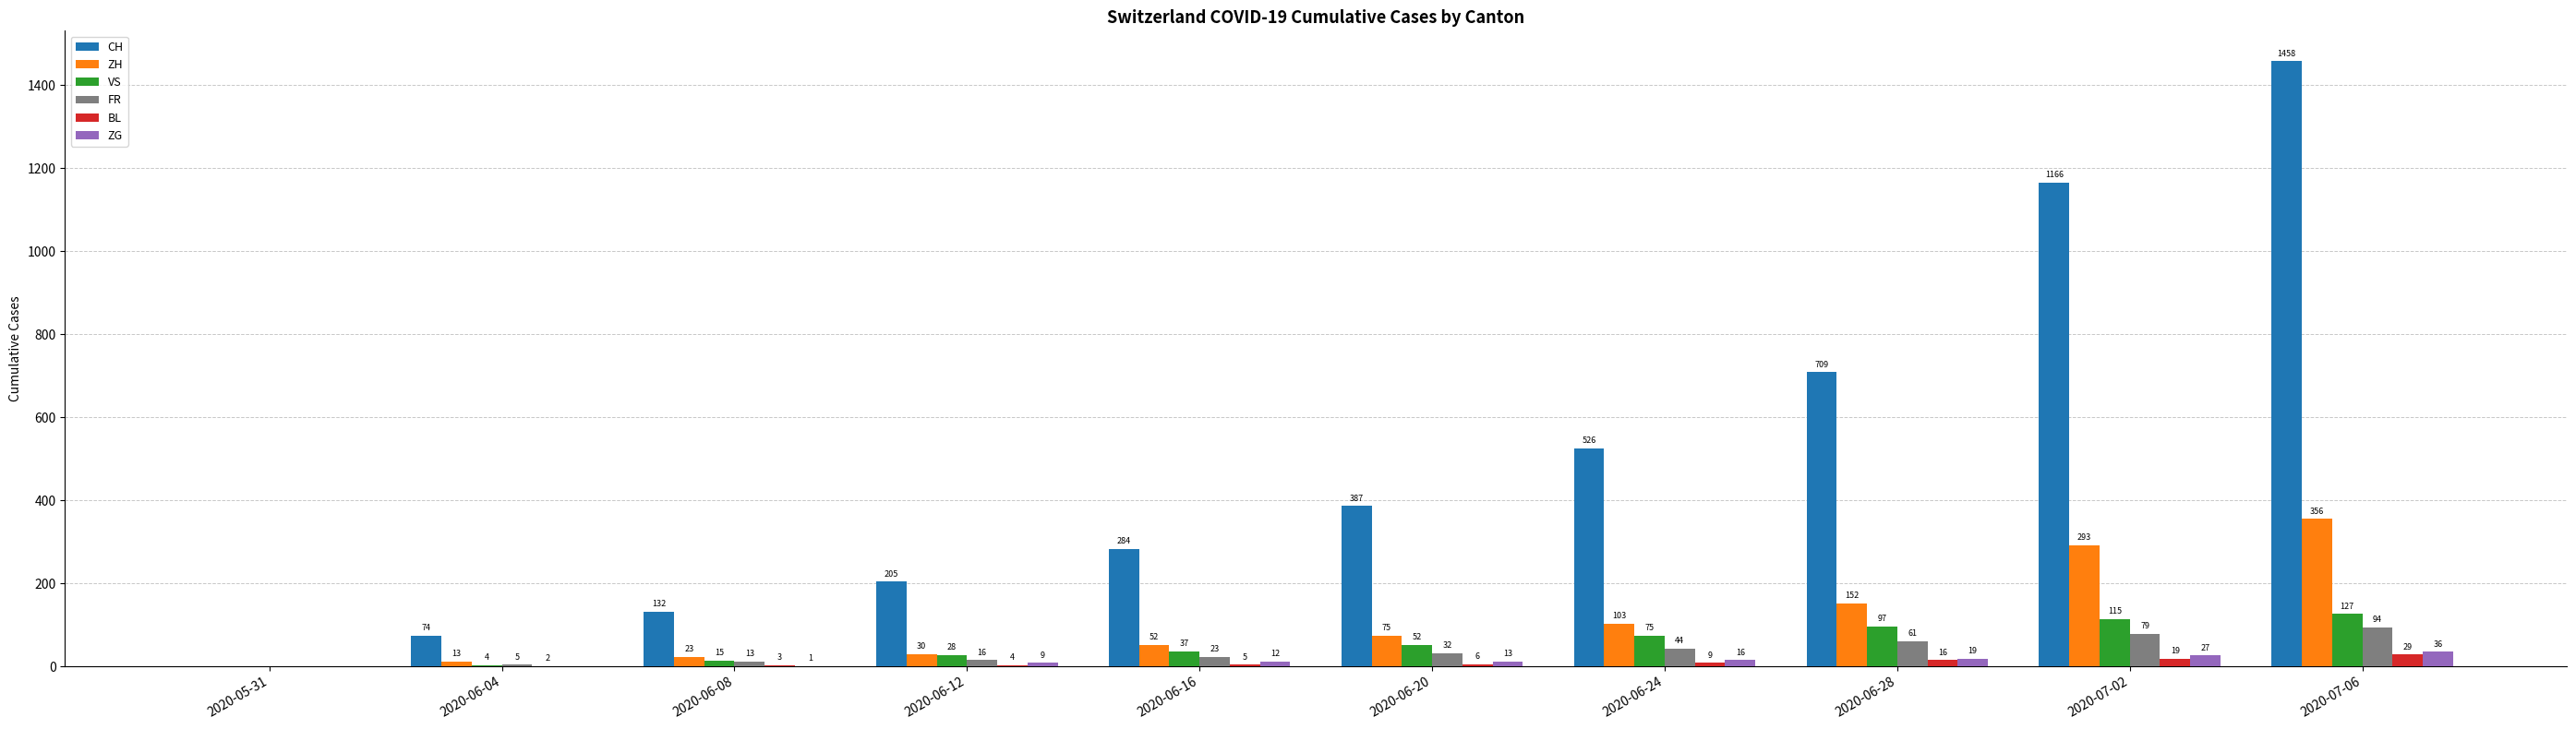

Does the chart contain stacked bars?

No